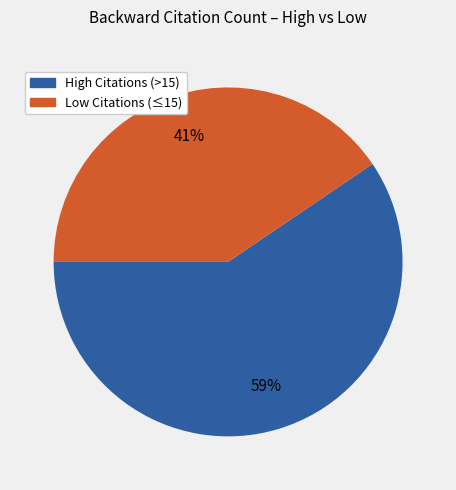

To the nearest percent, what is the average slice percentage?

50%